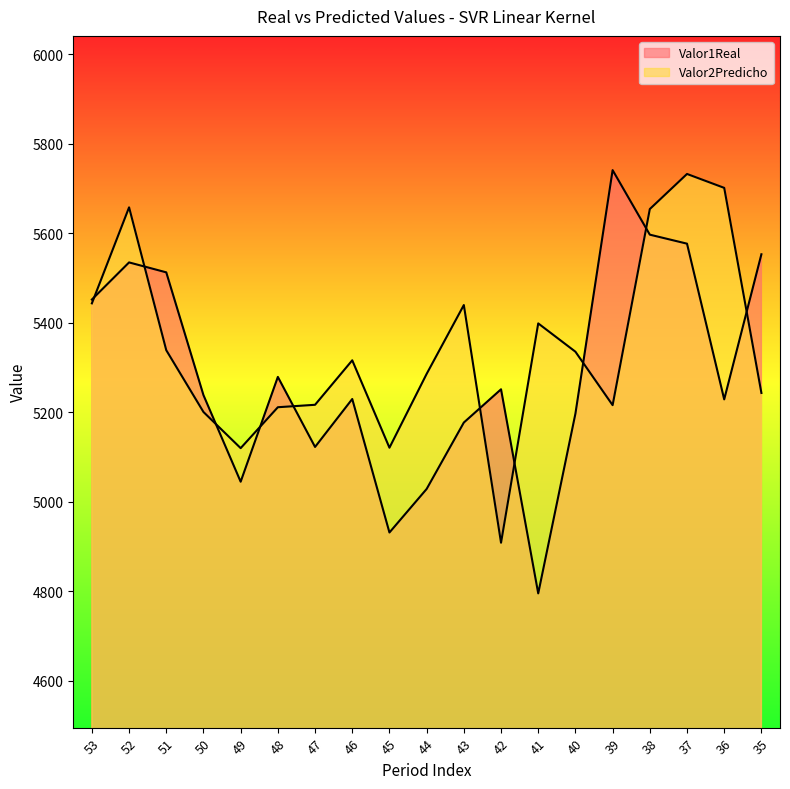

Reading right to left, transcribe all the data shown in this chart.

Valor1Real: 5553.0	5228.7	5576.7	5596.8	5741.1	5196.9	4795.1	5251.2	5176.9	5028.5	4931.2	5229.5	5122.4	5278.9	5044.7	5238.2	5512.6	5534.8	5451.8
Valor2Predicho: 5243.1	5701.4	5732.5	5654.1	5215.8	5335.2	5398.5	4908.4	5439.5	5285.6	5120.7	5316.0	5216.6	5211.1	5119.7	5200.5	5338.6	5657.9	5443.3